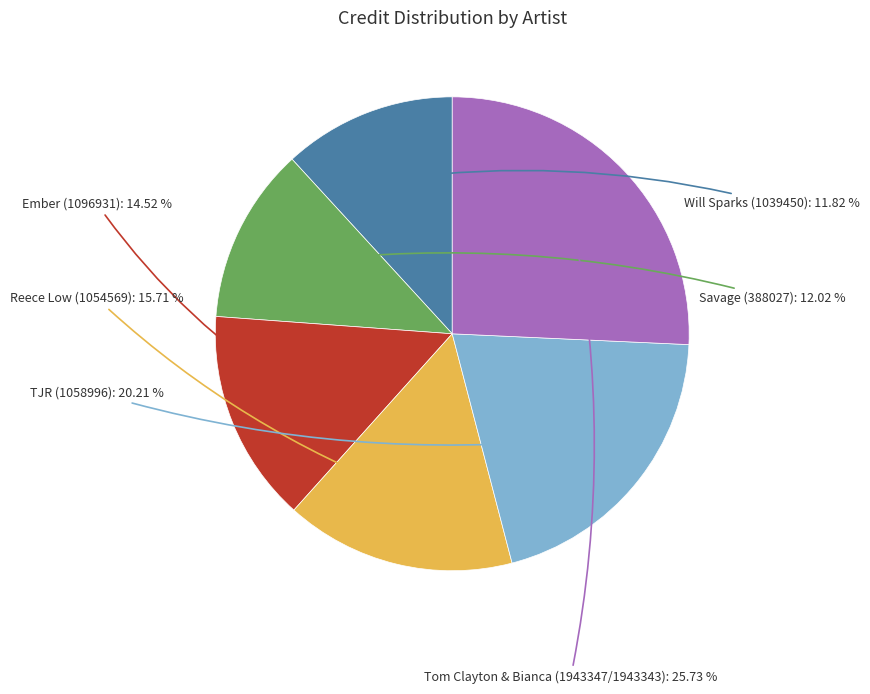

Is there any slice that represents more than half of the pie?

No